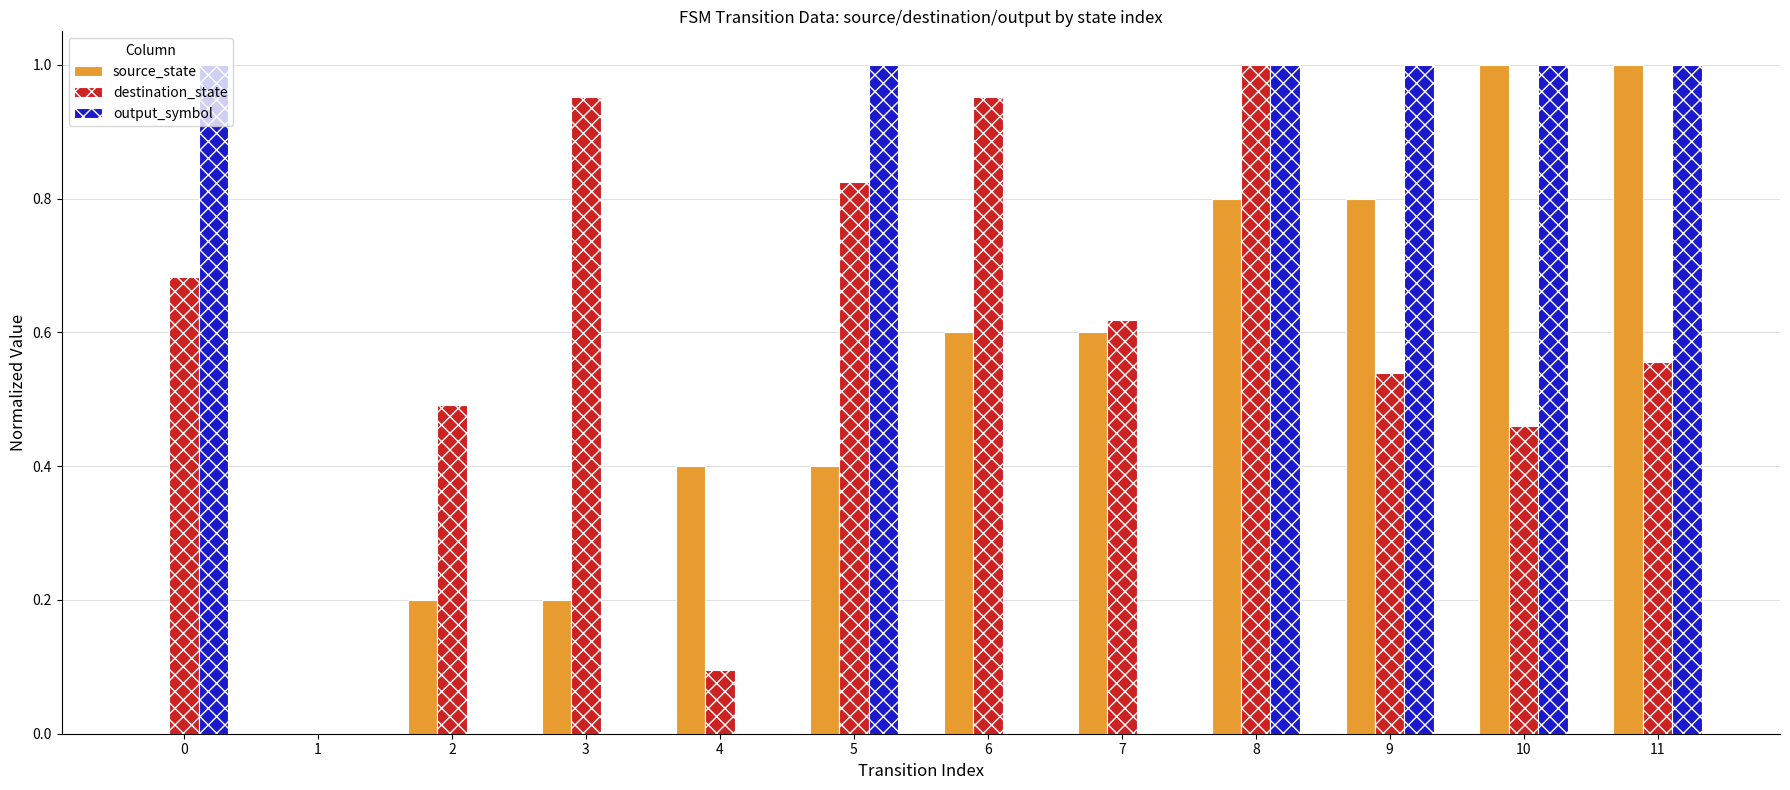

The destination_state series shows 0.5 at 6. True or false?

False